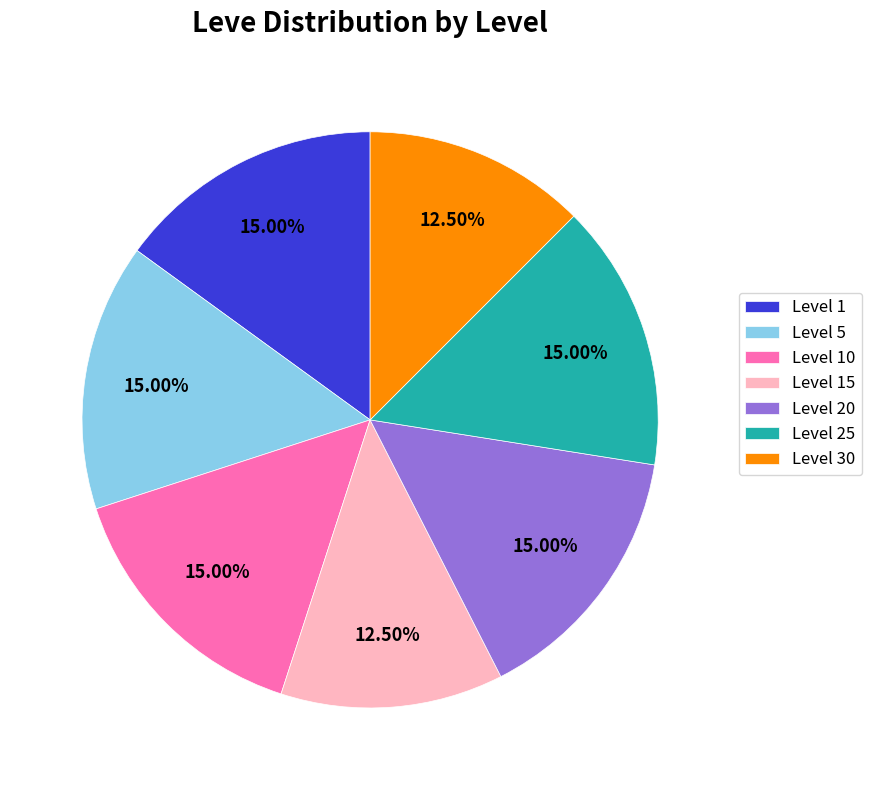

To the nearest percent, what is the combined percentage of Level 25 and Level 10?

30%